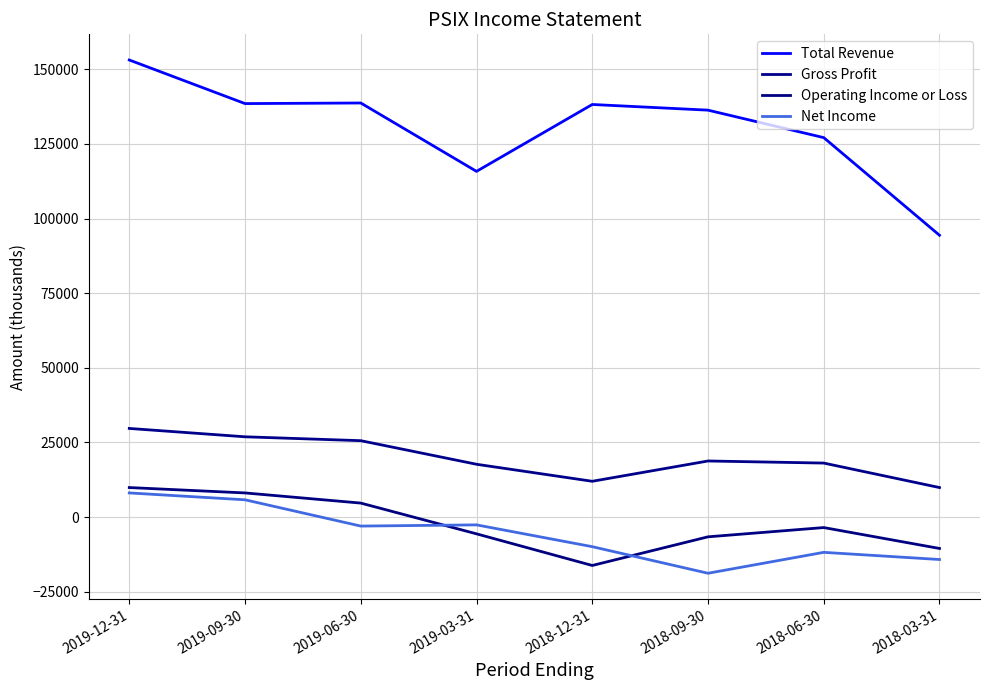

True or false: Operating Income or Loss and Total Revenue intersect in this chart.

False